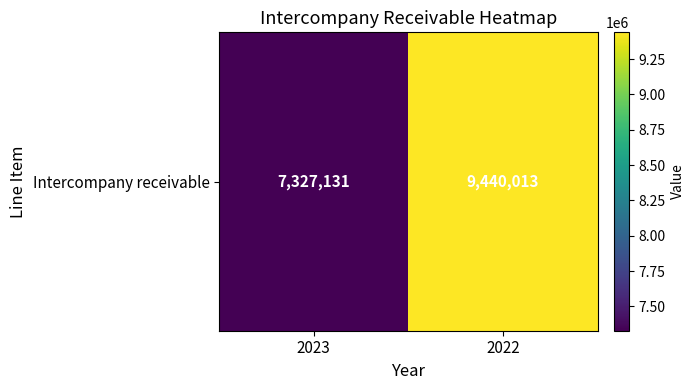

True or false: the data shows 9440013 at 2022.

True